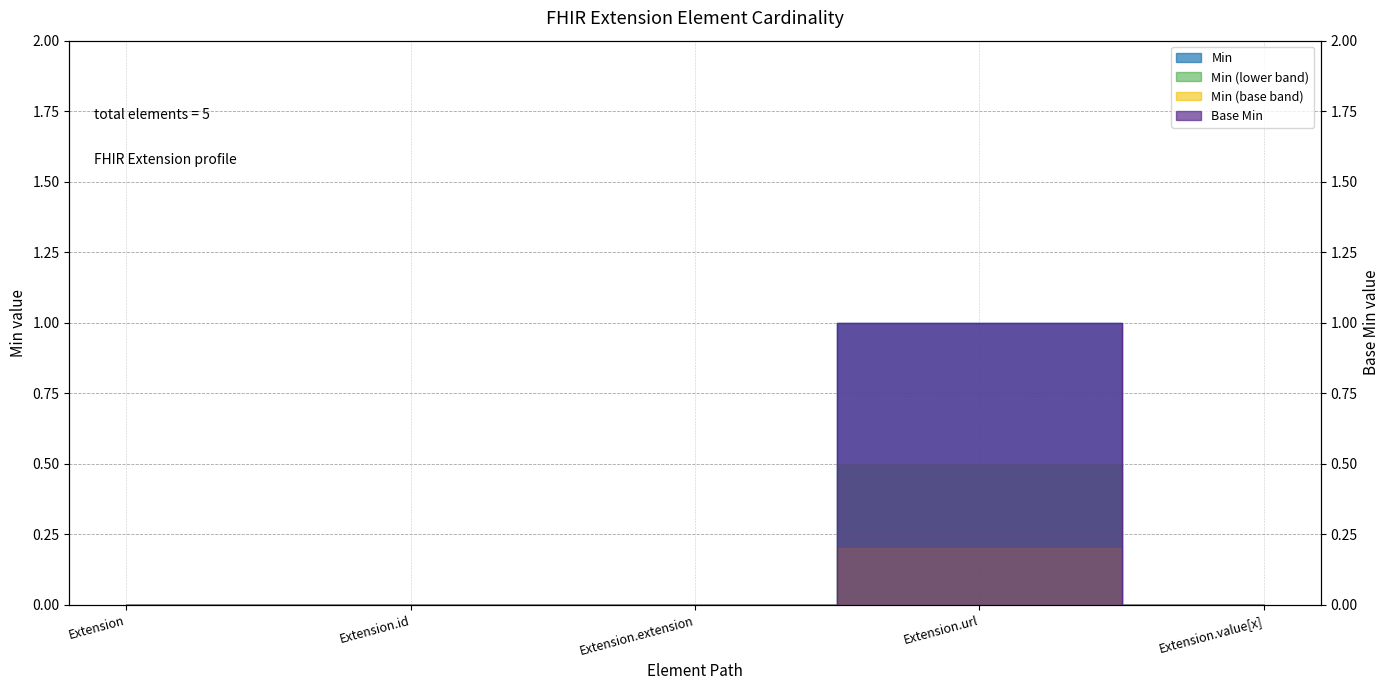

True or false: Base Min has more than 0 interior local peaks.

True